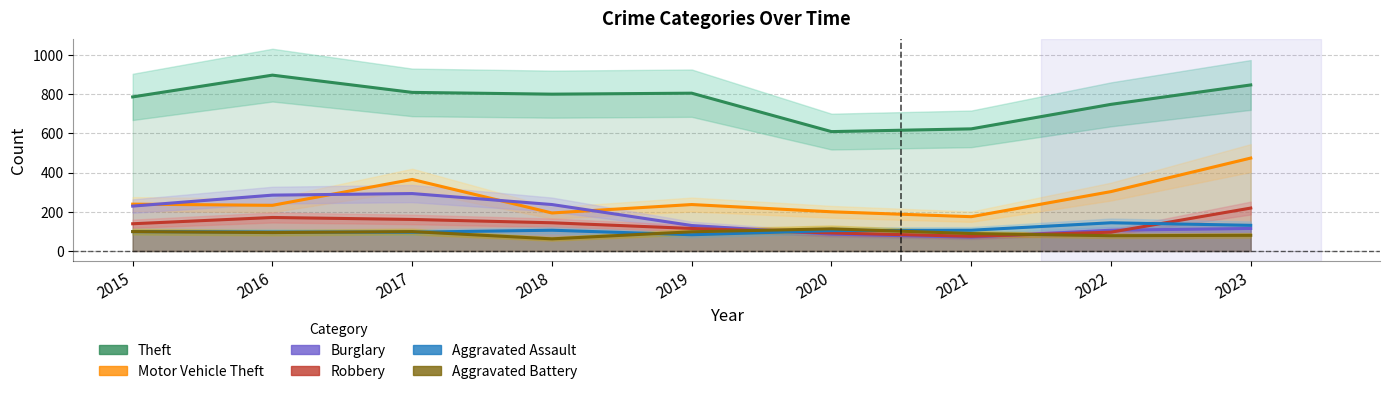

What are all the series names shown in the legend?

Theft, Motor Vehicle Theft, Burglary, Robbery, Aggravated Assault, Aggravated Battery